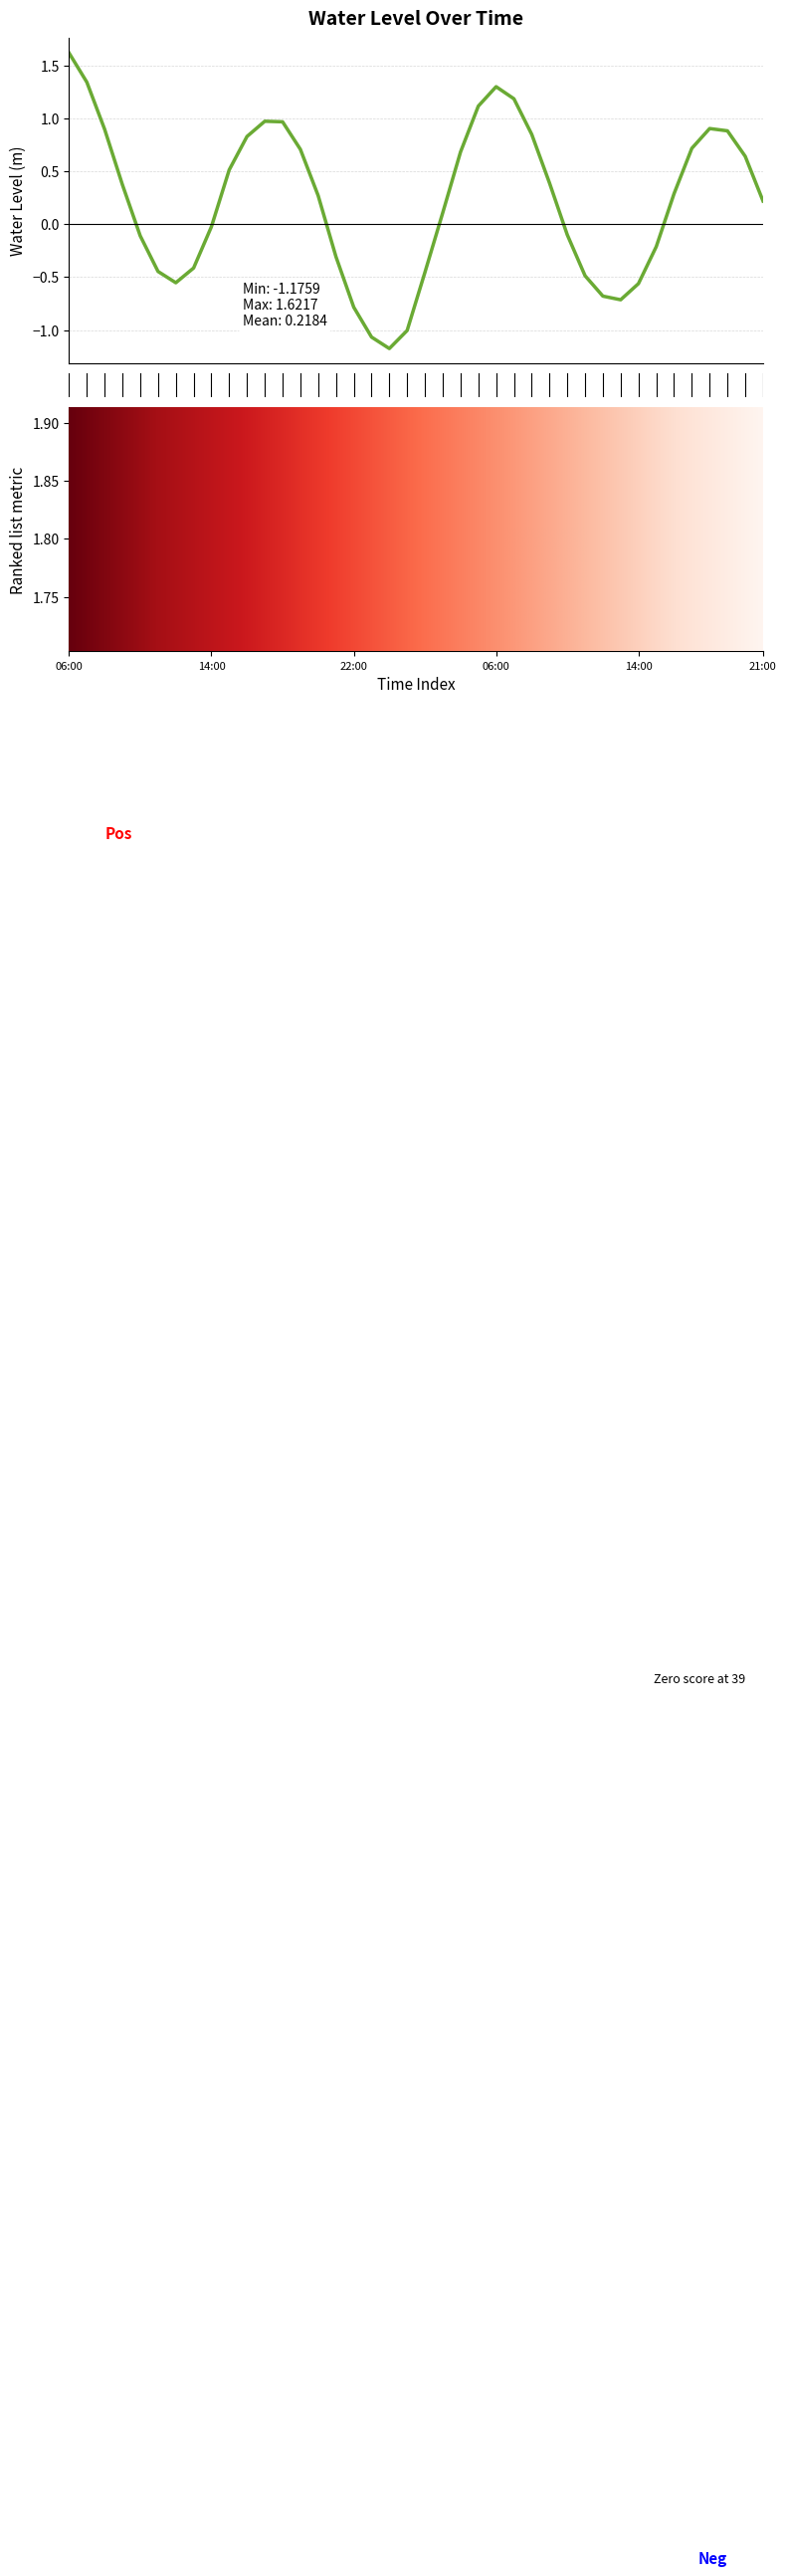

What is the label of the 19th point from the right?

2024-05-27 03:00